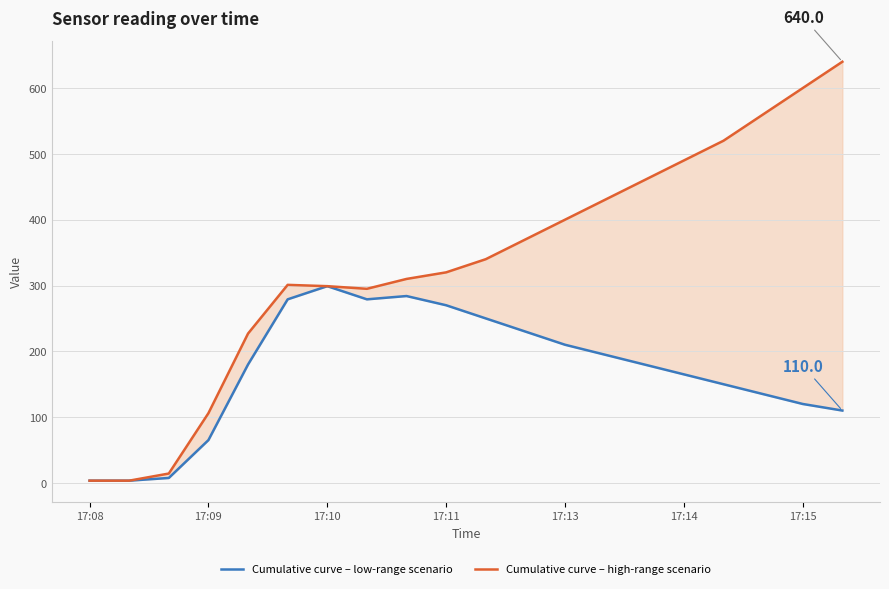

Rank the series by their average value, from highest to lowest.

Cumulative curve – high-range scenario, Cumulative curve – low-range scenario